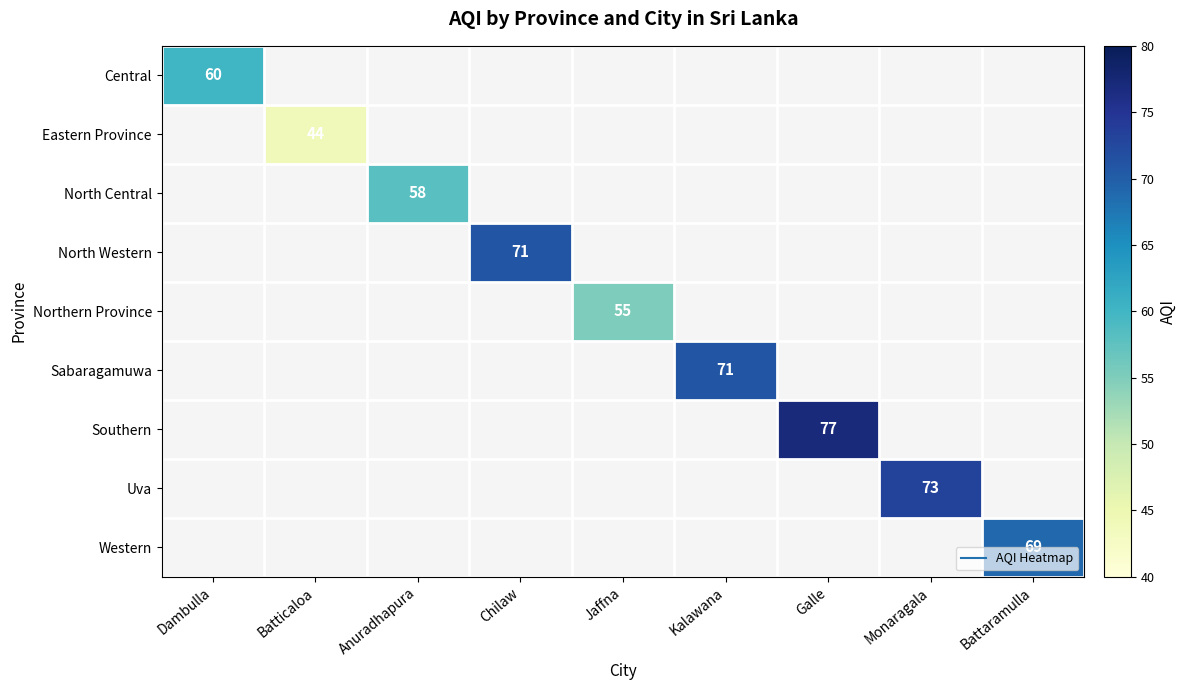

The value of Northern Province at Jaffna is 55.0. True or false?

True